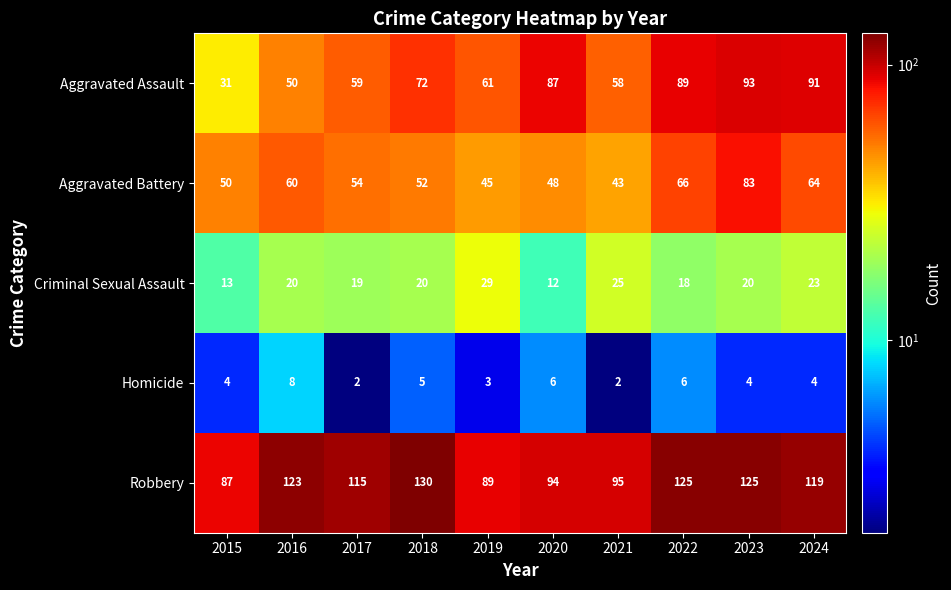

At which label is Aggravated Battery closest to 63?

2024